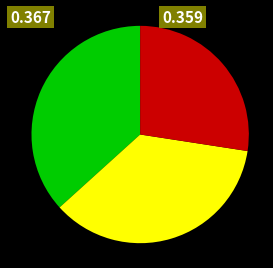

Is there a majority slice in this chart?

No